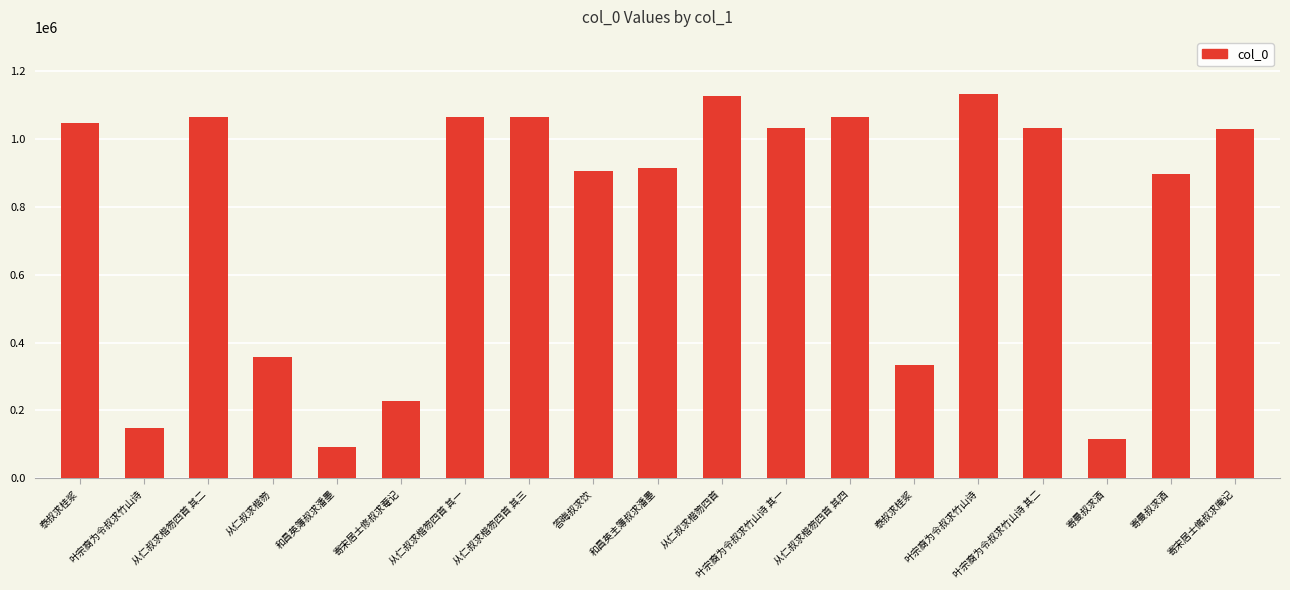

How many bars are there in total?

19